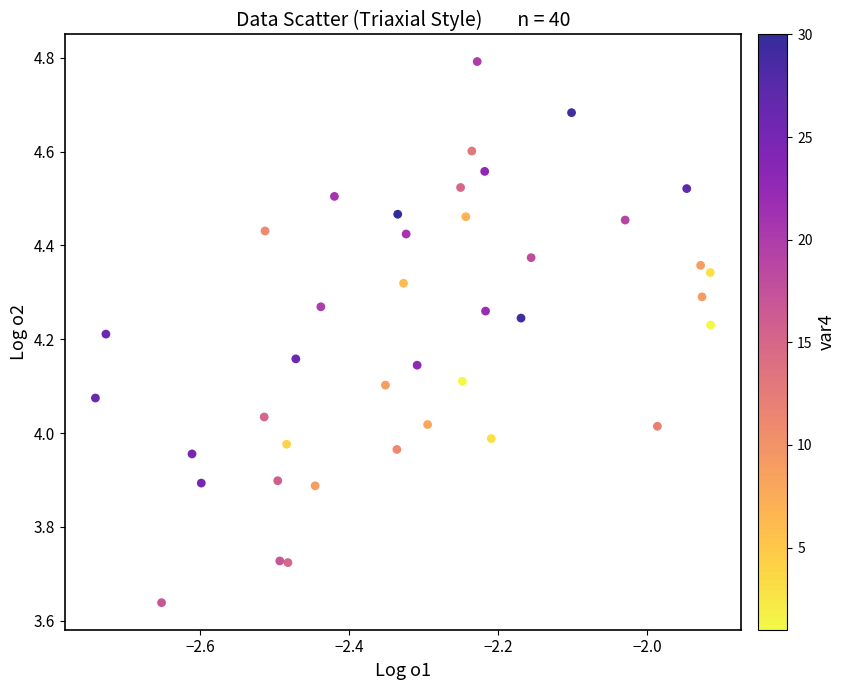

What is the range of X values (max minus min)?

0.8